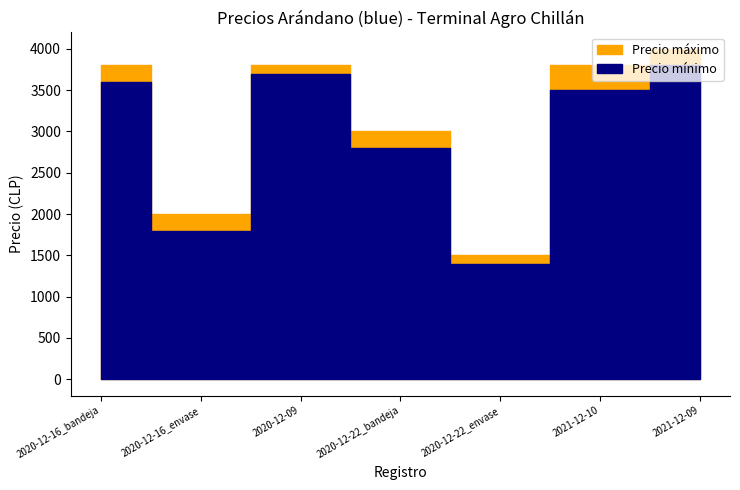

List the labels in order of Precio máximo value, smallest first.

2020-12-22_envase, 2020-12-16_envase, 2020-12-22_bandeja, 2020-12-16_bandeja, 2020-12-09, 2021-12-10, 2021-12-09